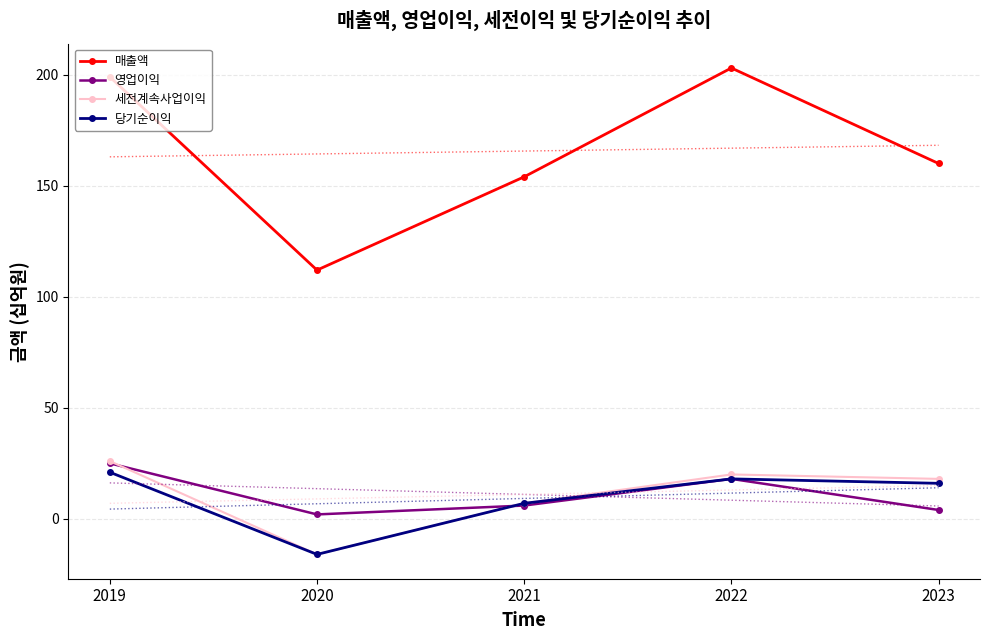

What are all the series names shown in the legend?

매출액, 영업이익, 세전계속사업이익, 당기순이익